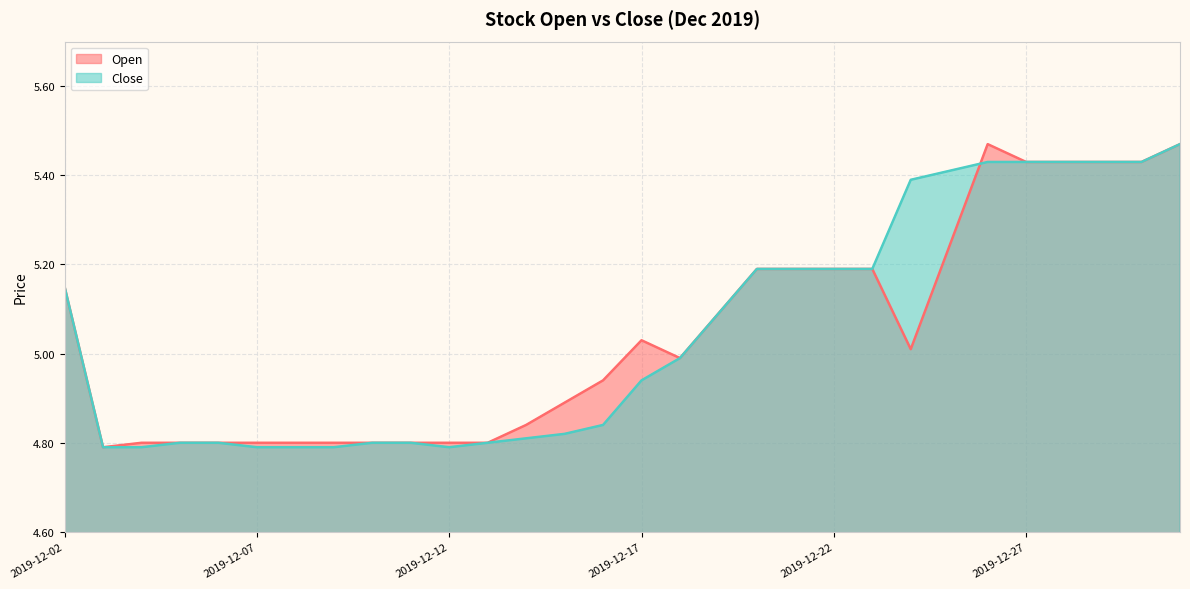

Count the number of categories in the chart.

30